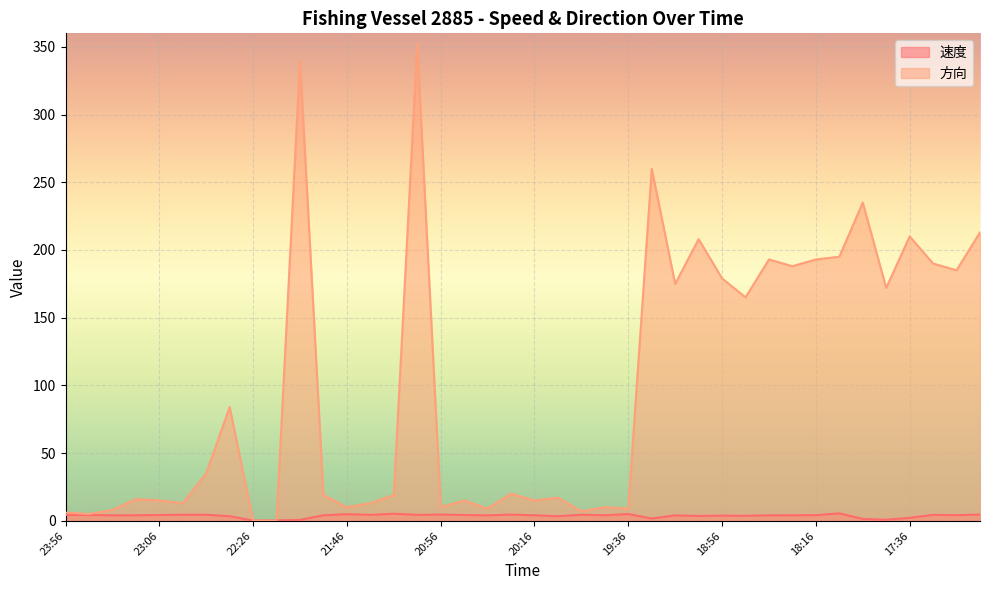

Where does the 方向 series first go above 20?

22:46